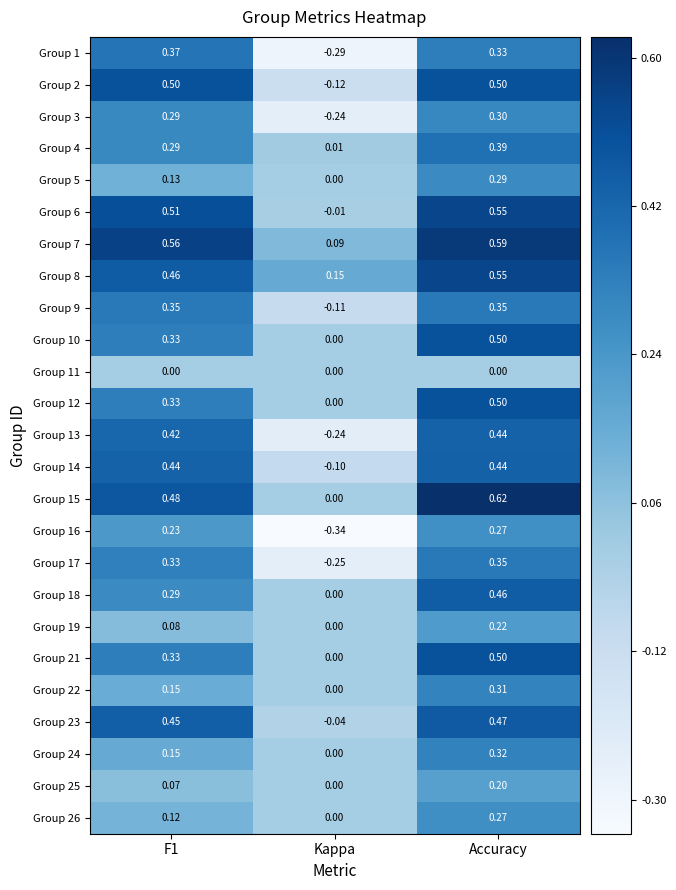

How many categories are shown in the chart?

3